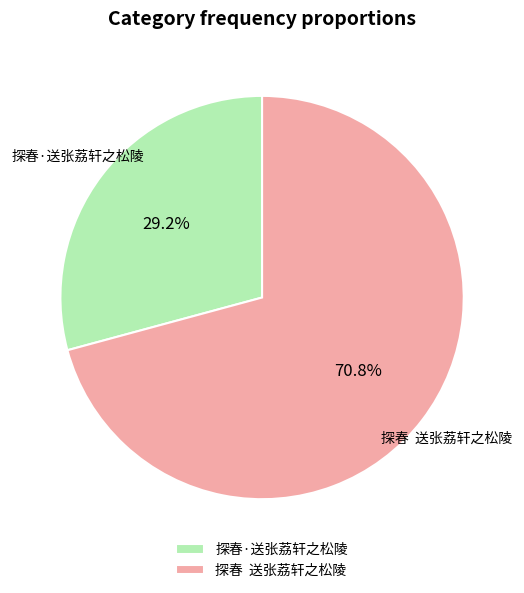

Rank the categories by value from lowest to highest.

探春·送张荔轩之松陵, 探春 送张荔轩之松陵